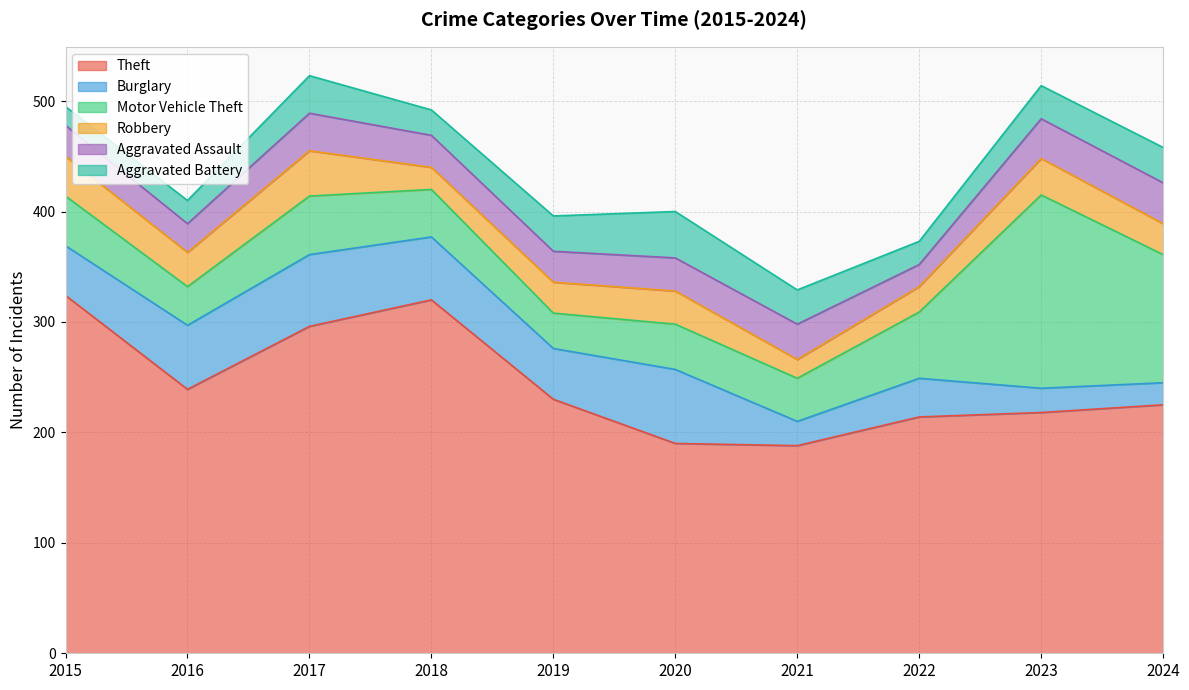

What is the difference between the second highest and second lowest values in the Burglary series?

43